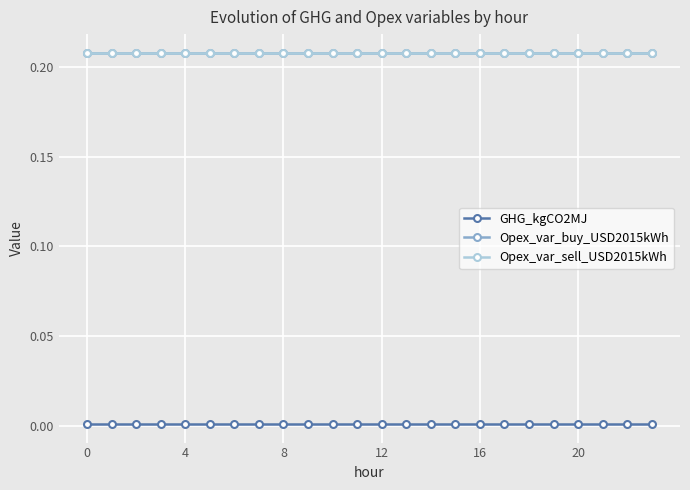

What is the value of the Opex_var_sell_USD2015kWh point at the 16th from the left?

0.2